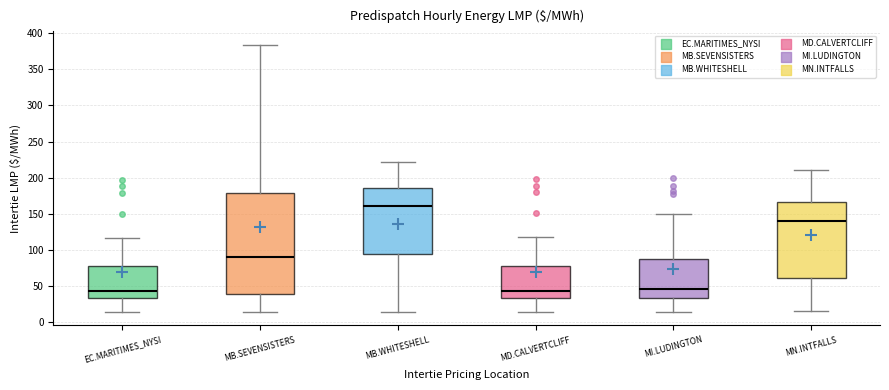

Which box's median line is the highest?

MB.WHITESHELL